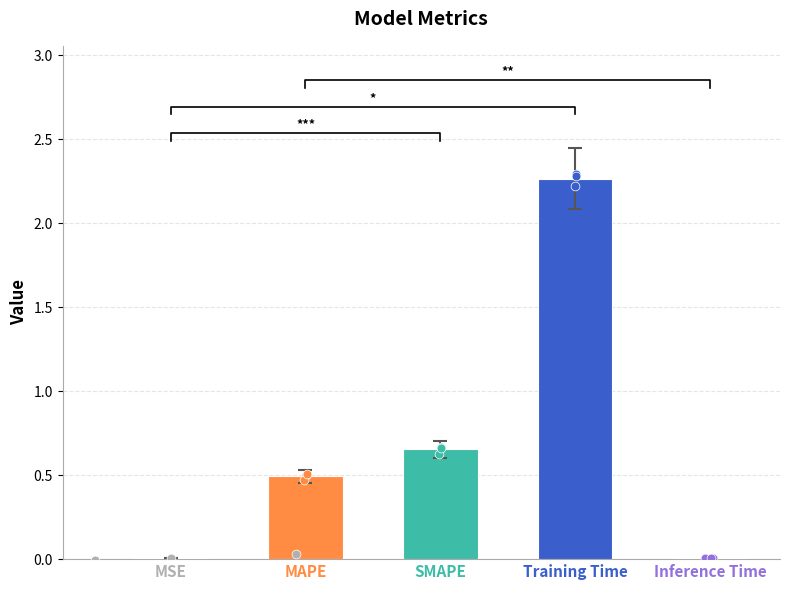

What is the change in value from MSE to MAPE?

+0.5